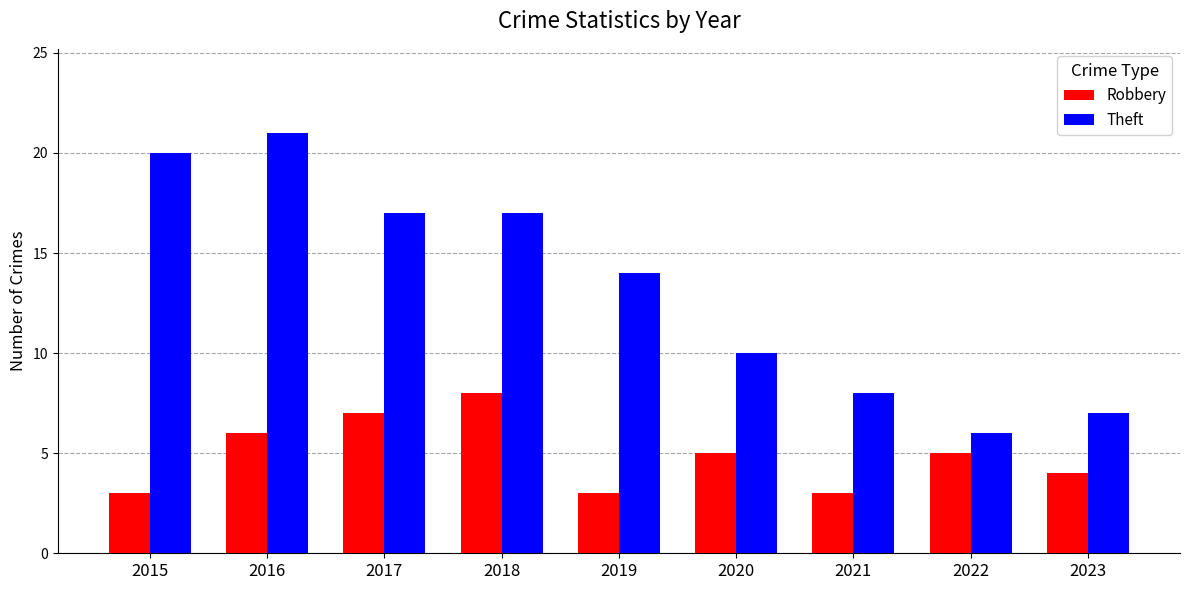

What is the difference between the maximum and minimum values in the Robbery series?

5